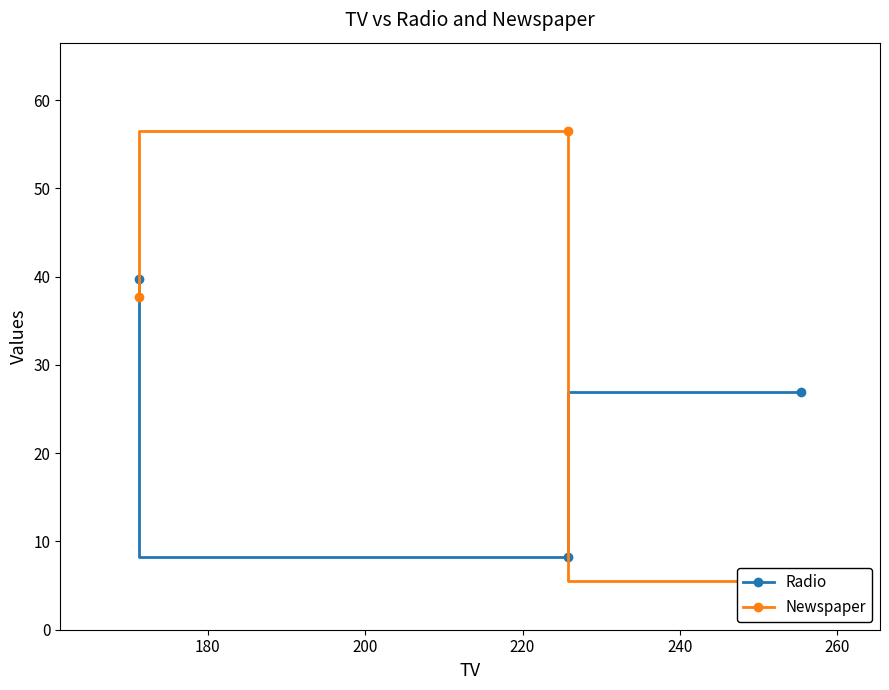

What is the minimum value for Radio?

8.2